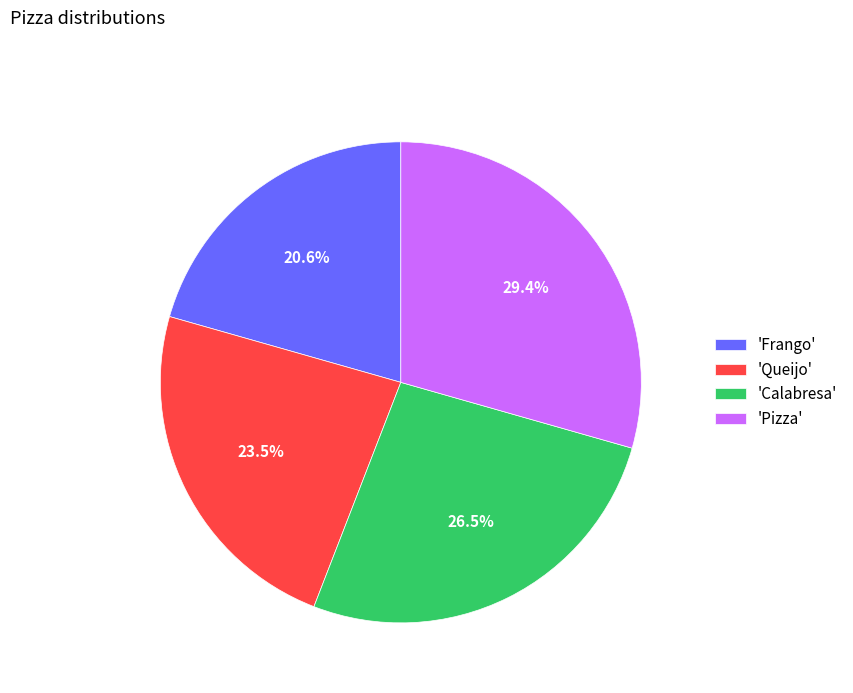

Rank the categories by value from highest to lowest.

'Pizza', 'Calabresa', 'Queijo', 'Frango'